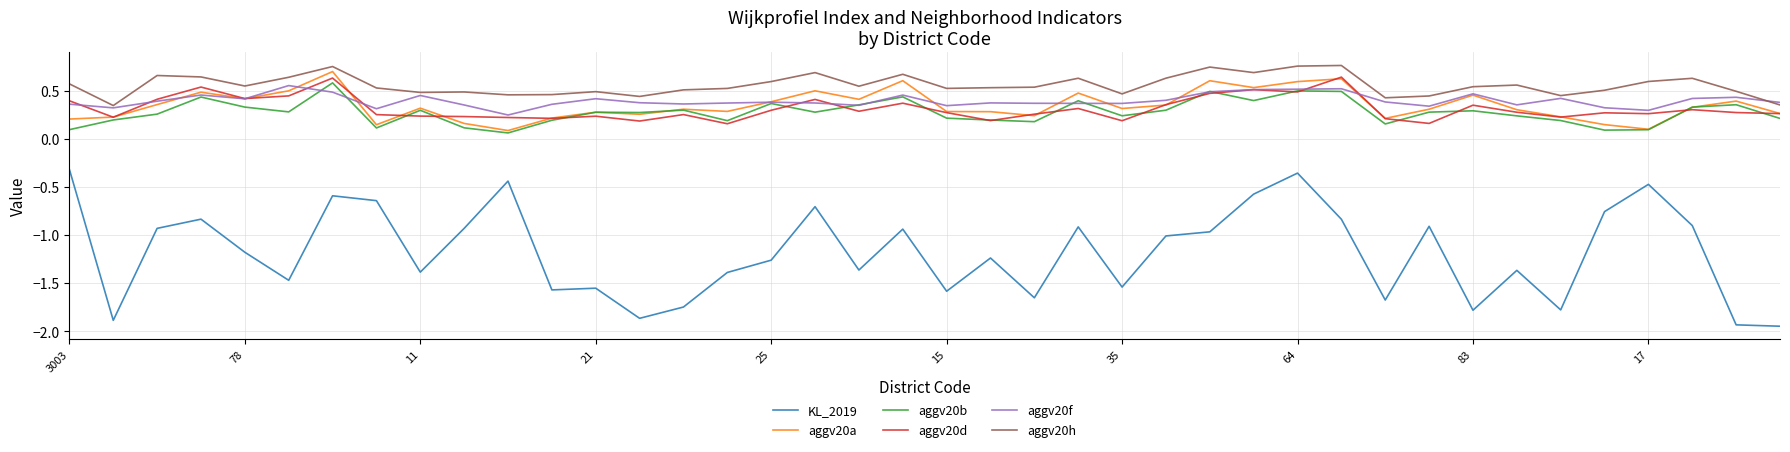

At how many categories does at least one series exceed -1?

40